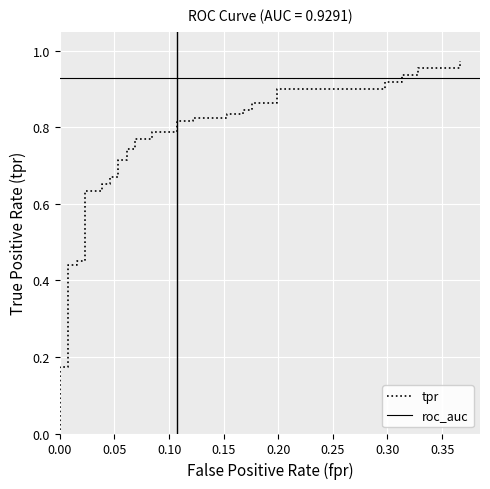

True or false: the data shows 1.4 at 35.

False